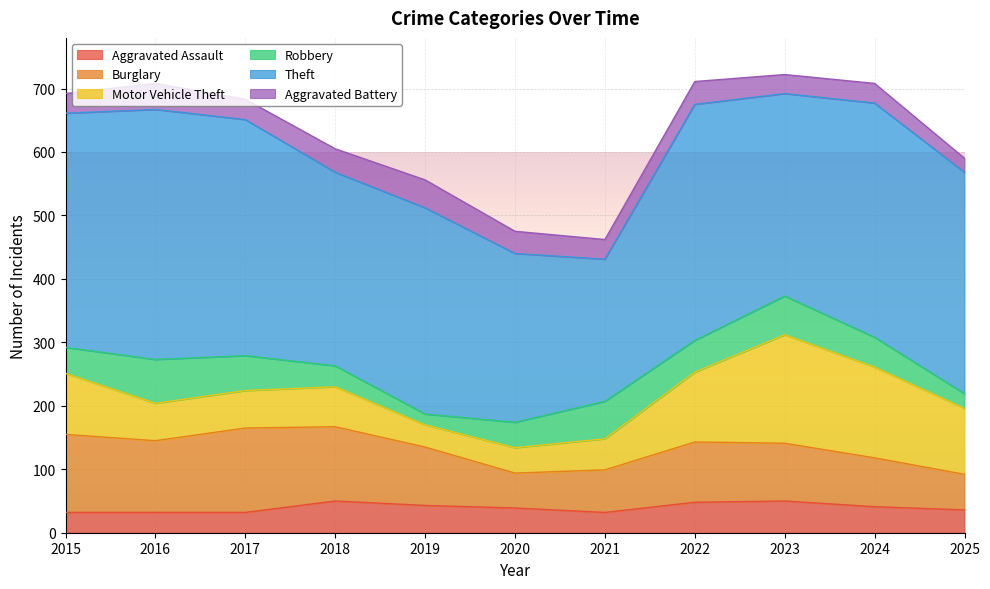

Where is the first local maximum for Robbery?

2016